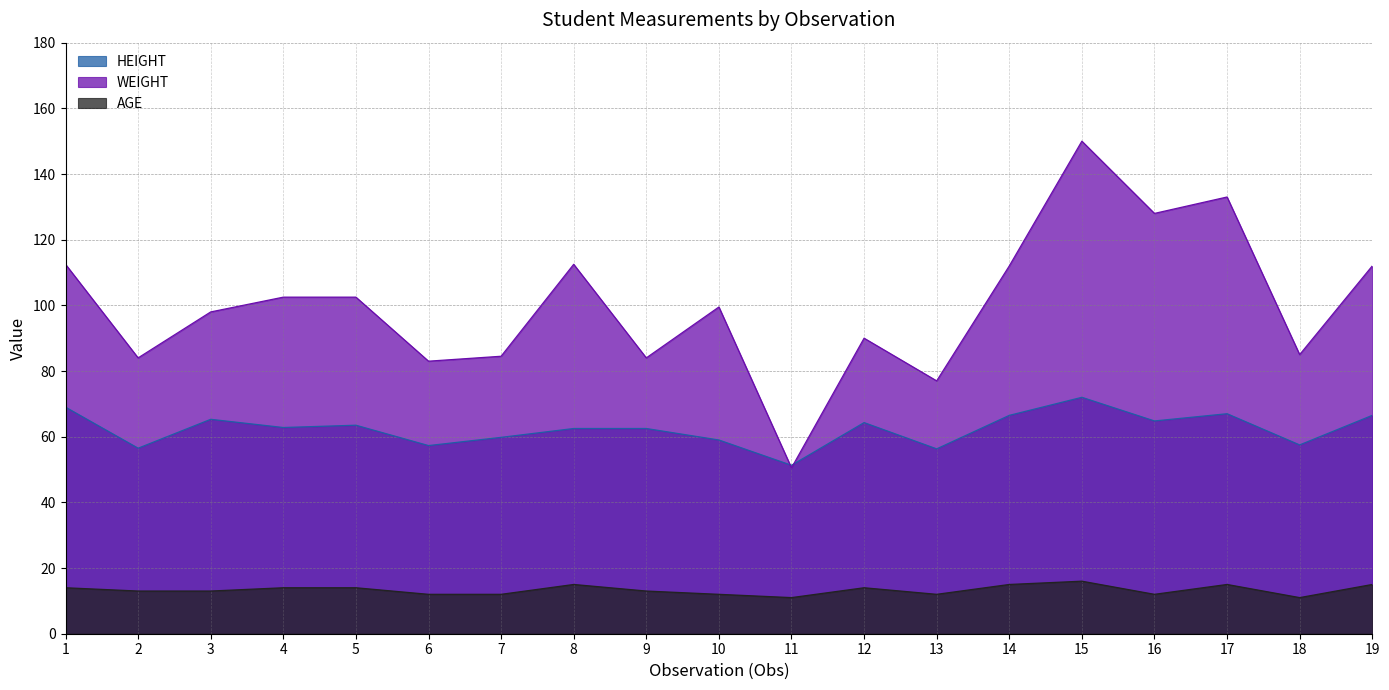

Reading right to left, list all the values displayed in this chart.

HEIGHT: 19=66.5	18=57.5	17=67.0	16=64.8	15=72.0	14=66.5	13=56.3	12=64.3	11=51.3	10=59.0	9=62.5	8=62.5	7=59.8	6=57.3	5=63.5	4=62.8	3=65.3	2=56.5	1=69.0
WEIGHT: 19=112.0	18=85.0	17=133.0	16=128.0	15=150.0	14=112.0	13=77.0	12=90.0	11=50.5	10=99.5	9=84.0	8=112.5	7=84.5	6=83.0	5=102.5	4=102.5	3=98.0	2=84.0	1=112.5
AGE: 19=15.0	18=11.0	17=15.0	16=12.0	15=16.0	14=15.0	13=12.0	12=14.0	11=11.0	10=12.0	9=13.0	8=15.0	7=12.0	6=12.0	5=14.0	4=14.0	3=13.0	2=13.0	1=14.0